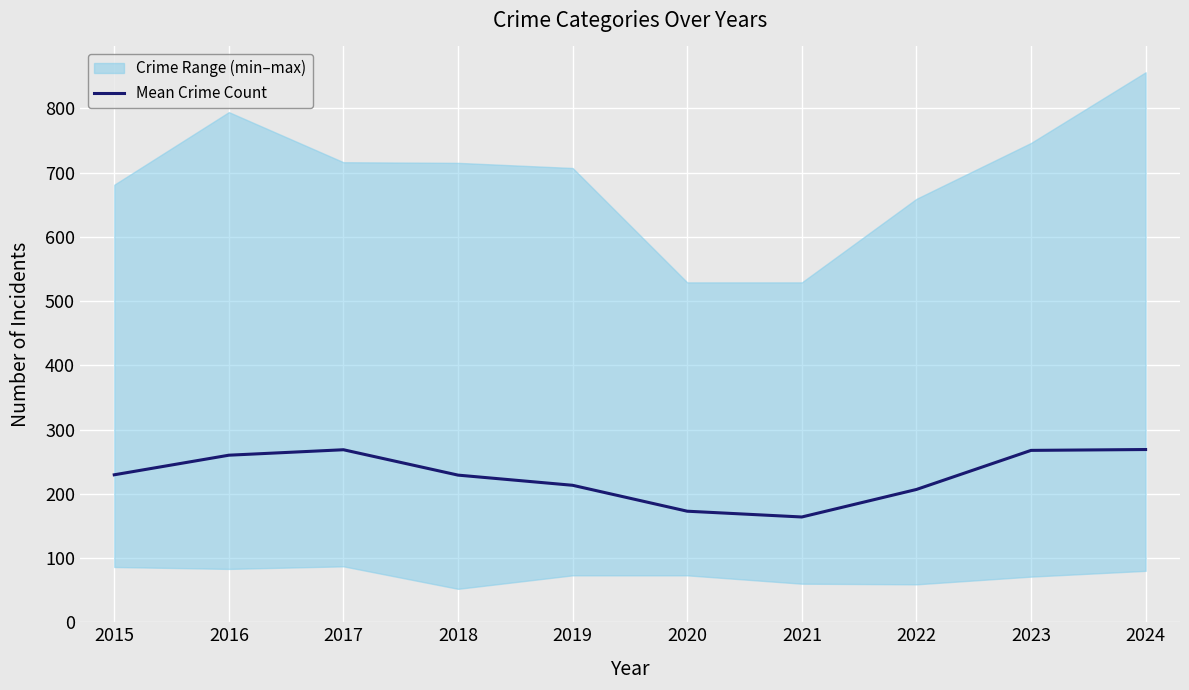

The chart shows a value of 385.8 at 2016. True or false?

False